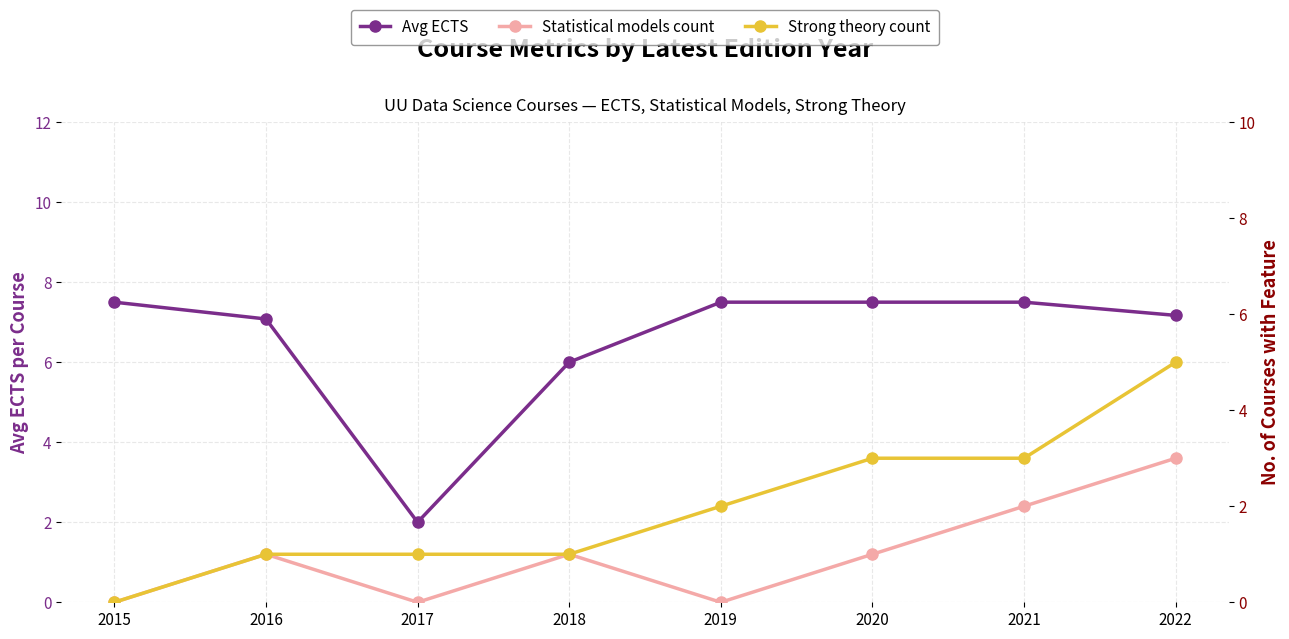

How many values in Statistical models count are above zero?

5